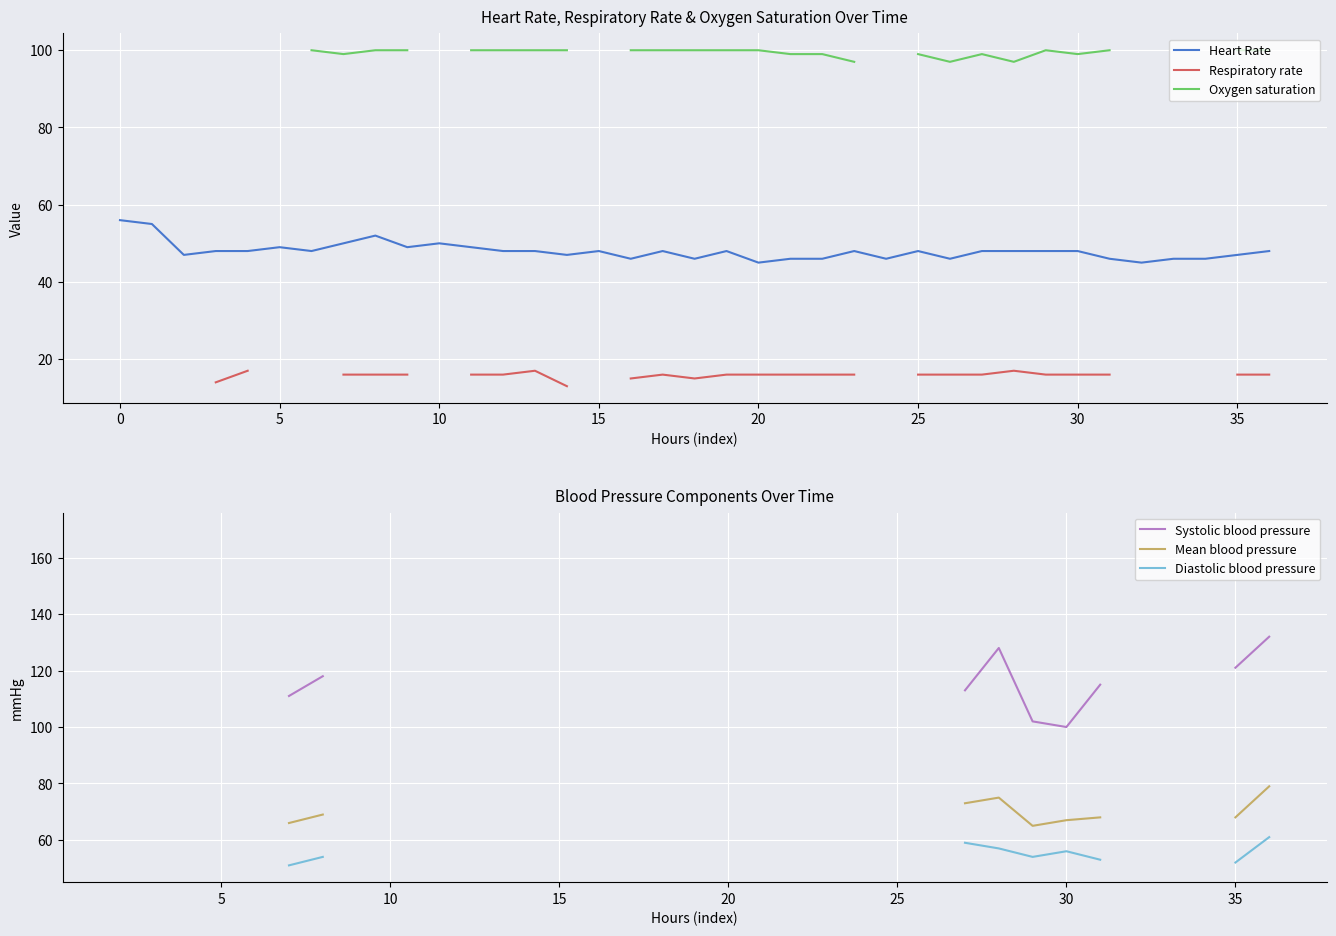

Is this an area chart (filled region under the line)?

No